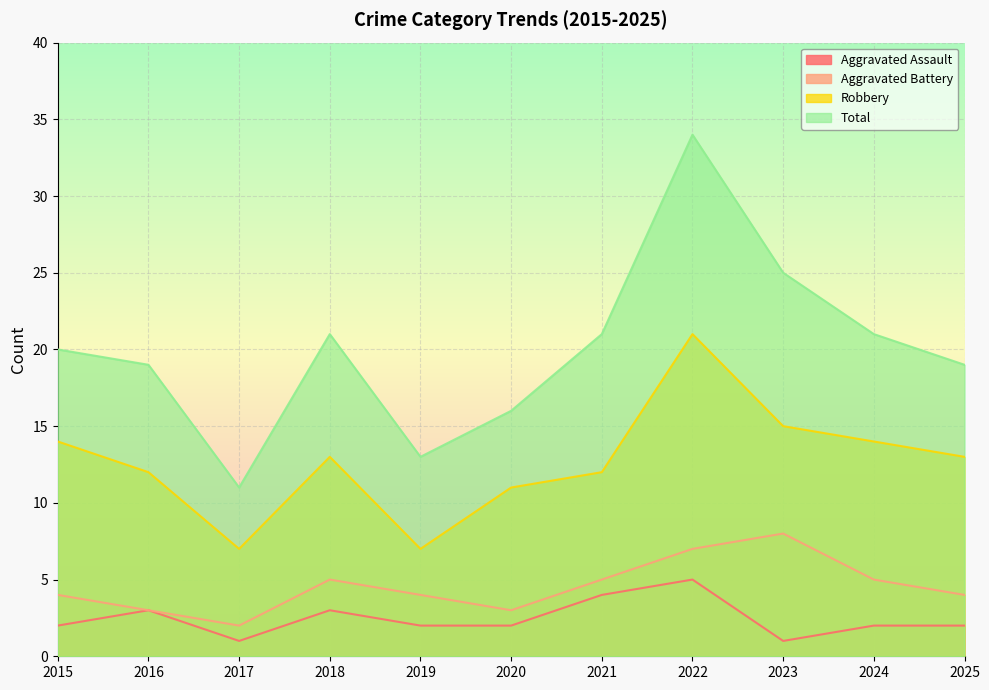

Does the chart display data point markers on the line(s)?

No